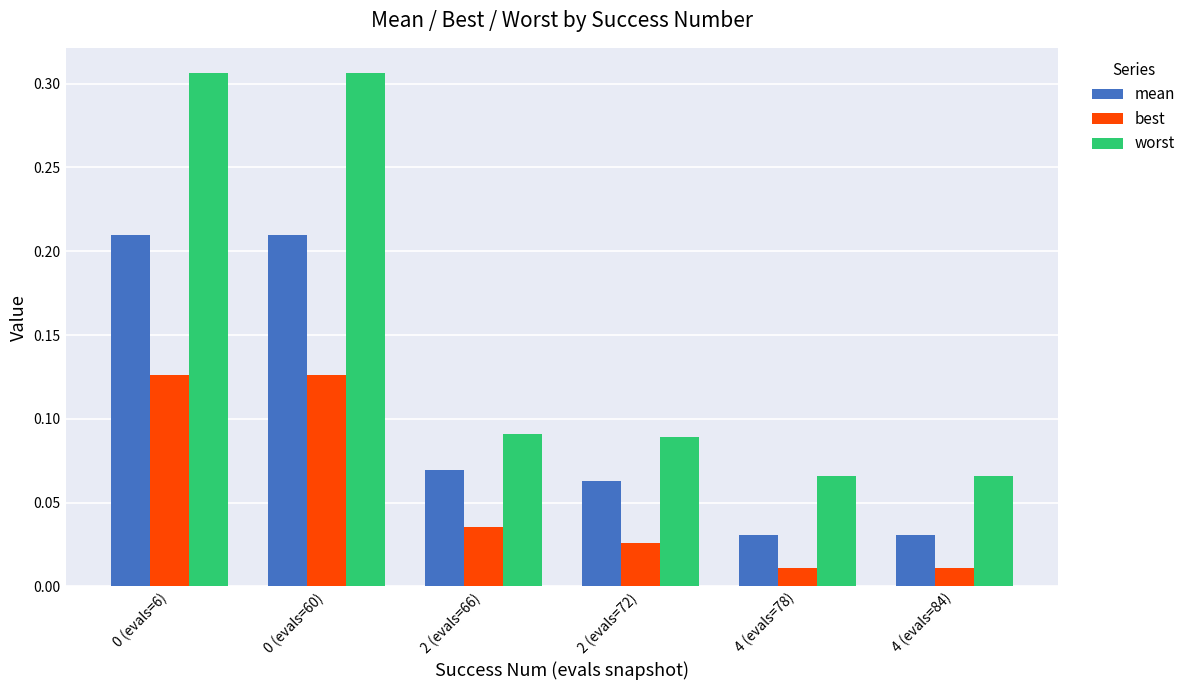

The worst series shows 0.4 at 0 (evals=6). True or false?

False